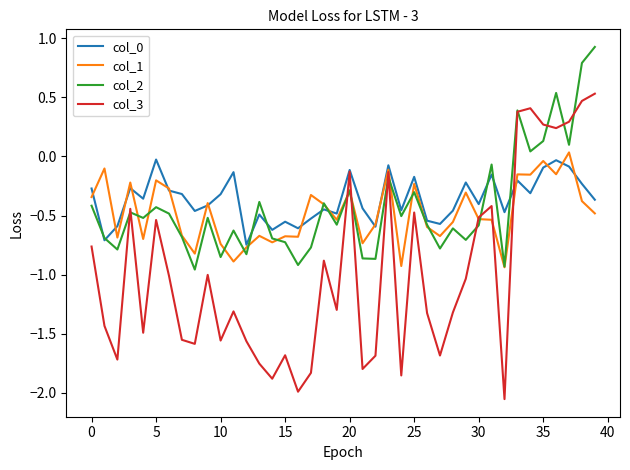

How many negative values does the col_3 series have?

33